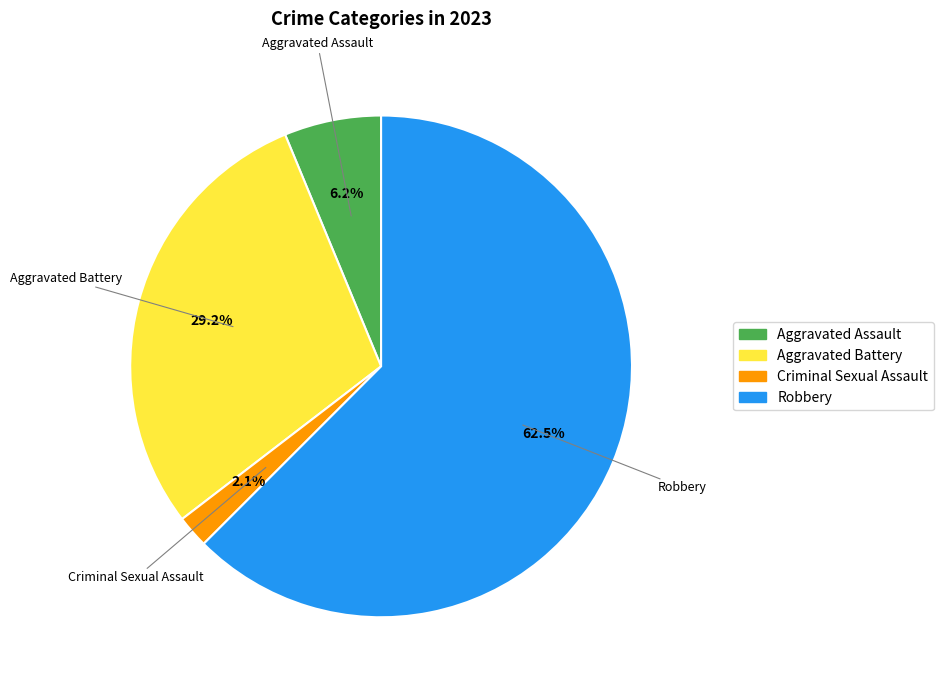

Which slice is the largest?

Robbery